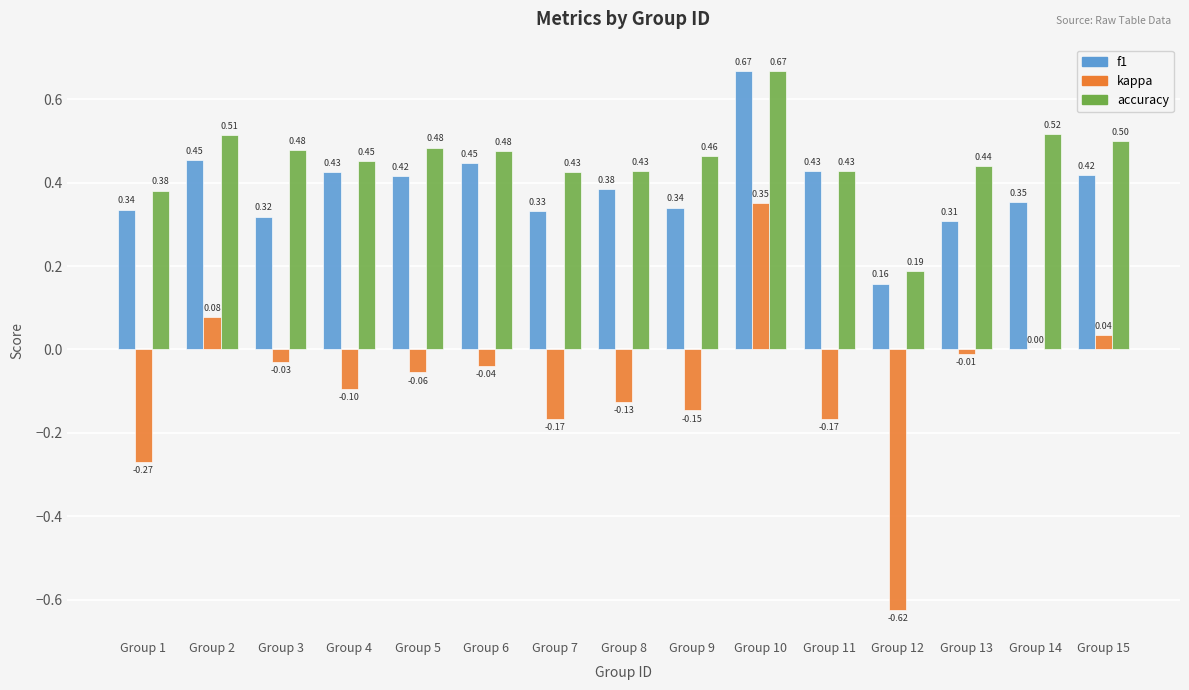

Is the value of kappa at Group 13 greater than the value of f1 at Group 13?

No